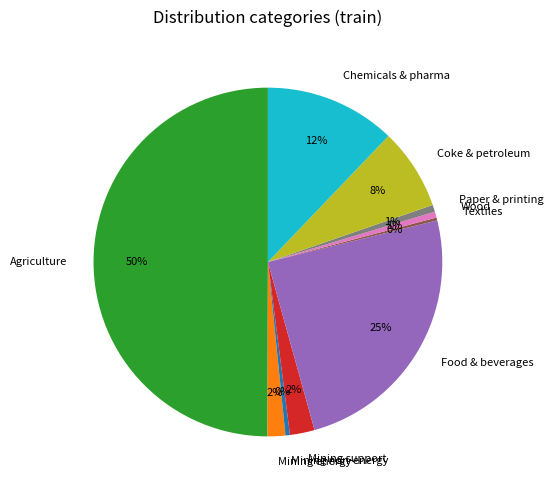

To the nearest percent, what is the average slice percentage?

10%